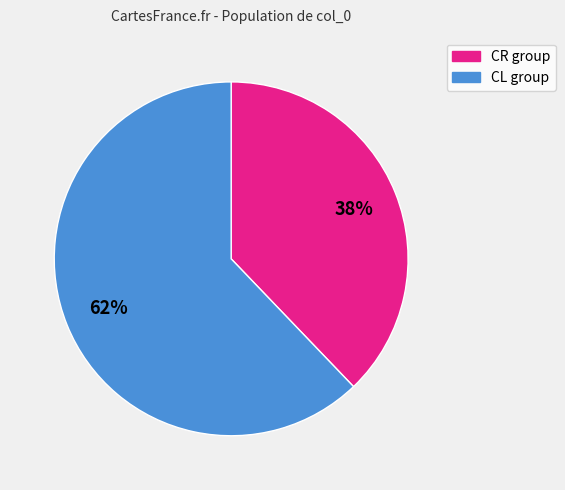

Is there any slice that represents more than half of the pie?

Yes